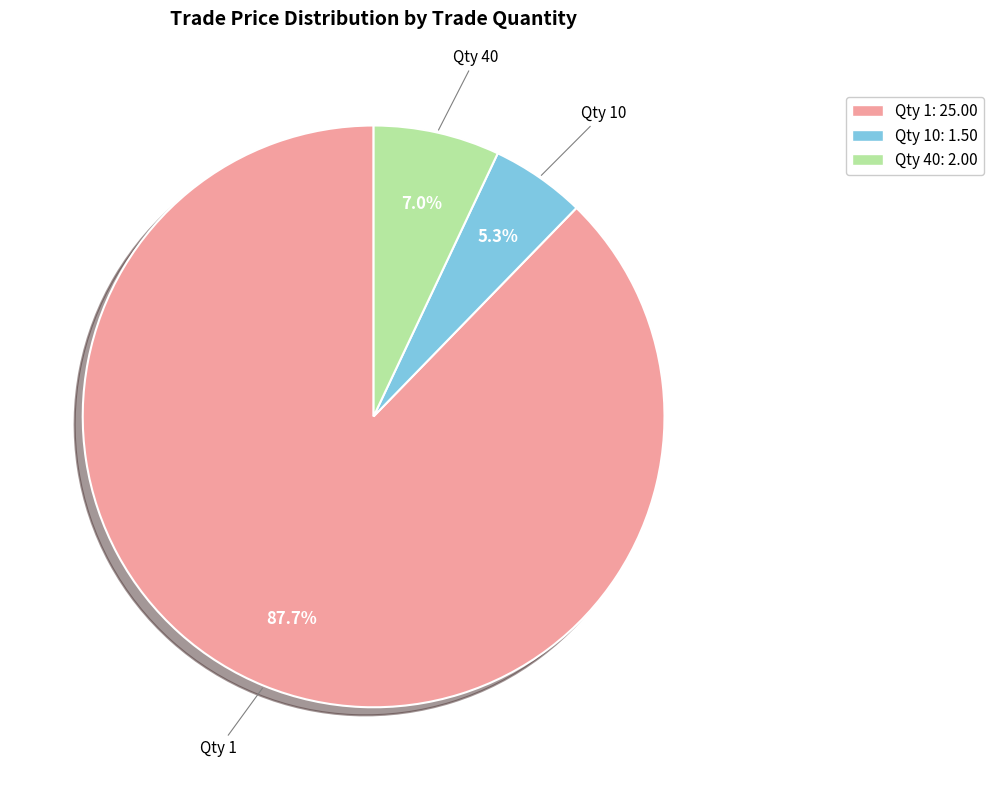

What percentage do Qty 1: 25.00 and Qty 40: 2.00 together represent?

94.7%